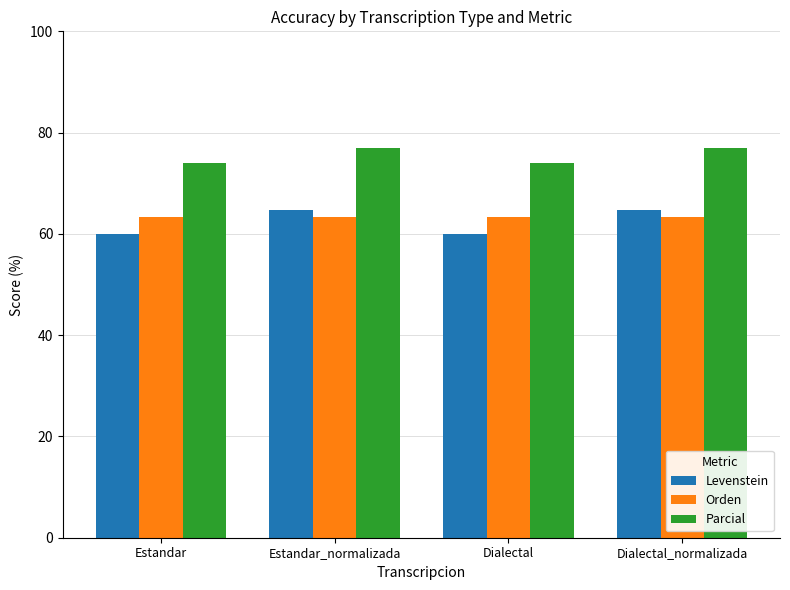

What is the average value of the Parcial series?

75.4